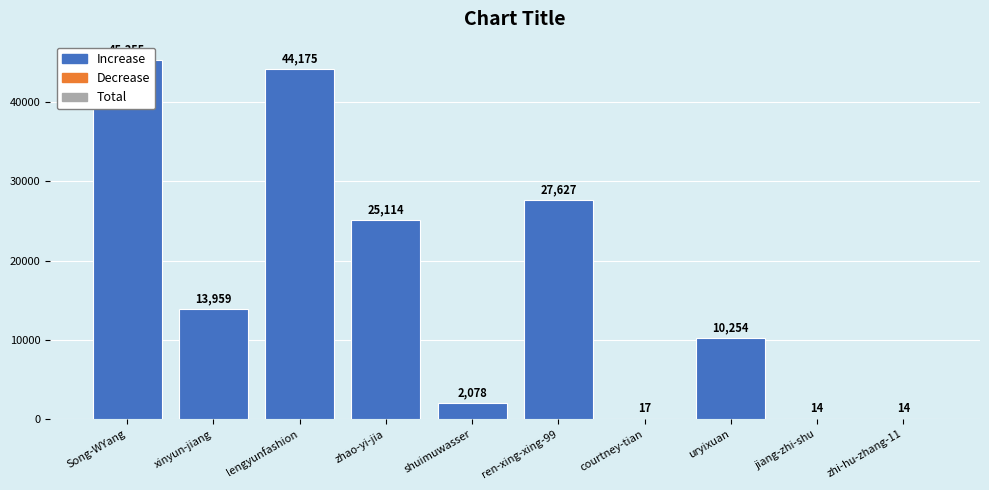

The chart shows a value of 58977 at lengyunfashion. True or false?

False